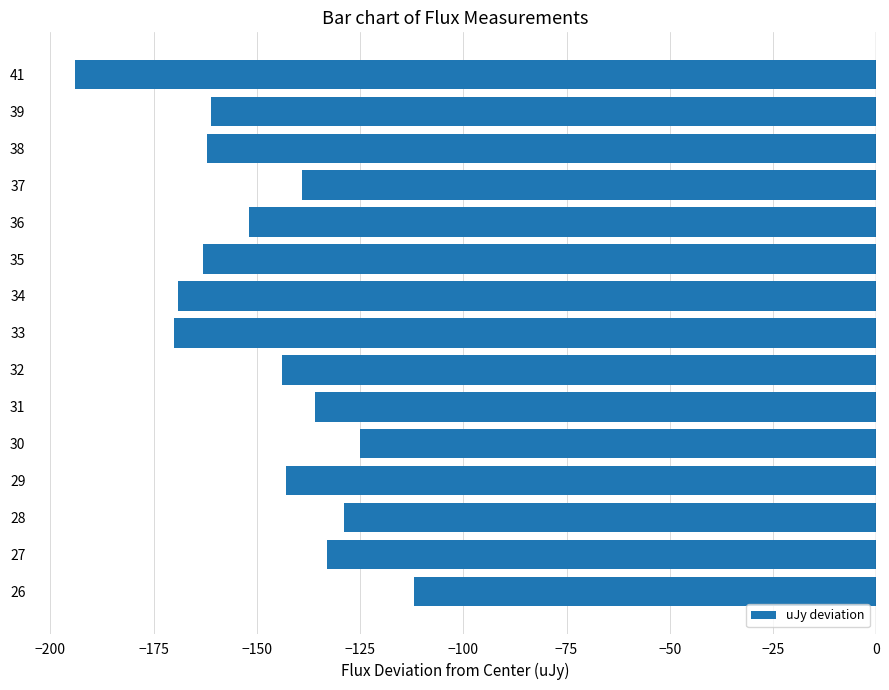

What is the approximate value at 27?

-133